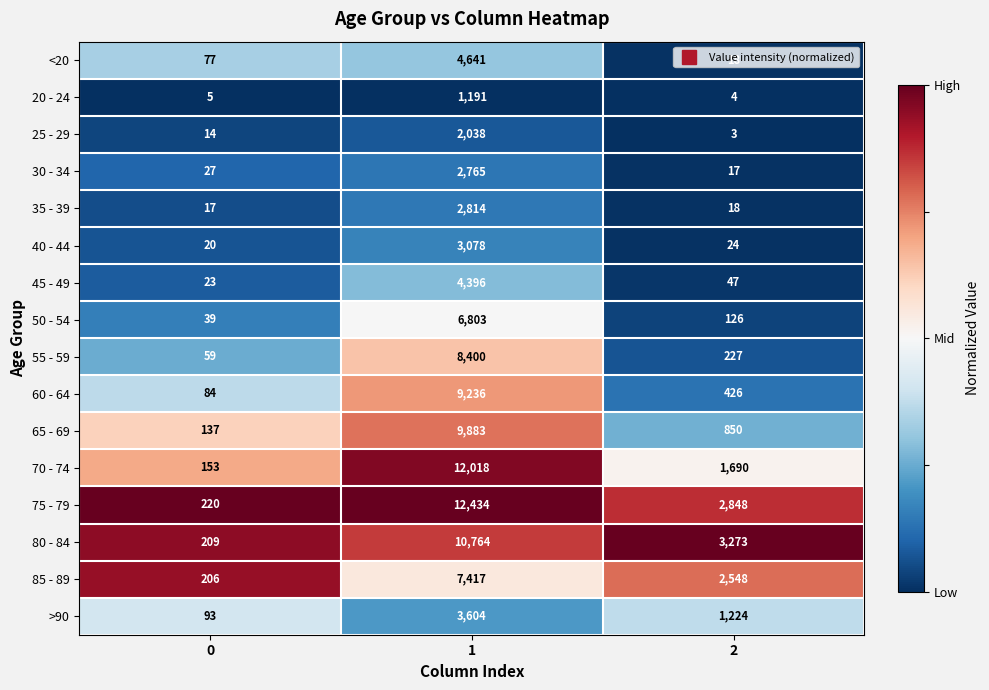

Which series has the largest range (max minus min)?

75 - 79